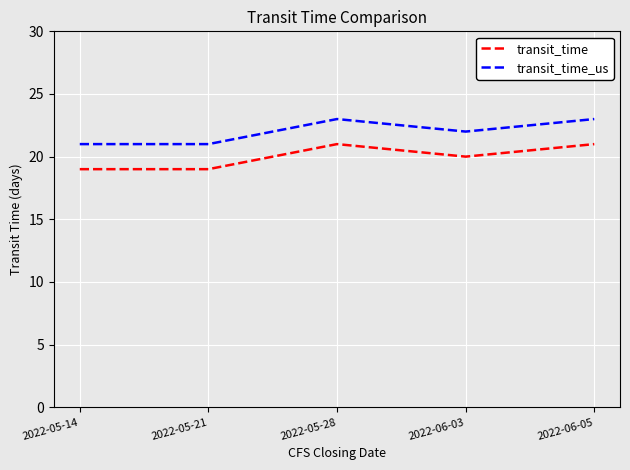

True or false: transit_time_us and transit_time cross at least once.

False